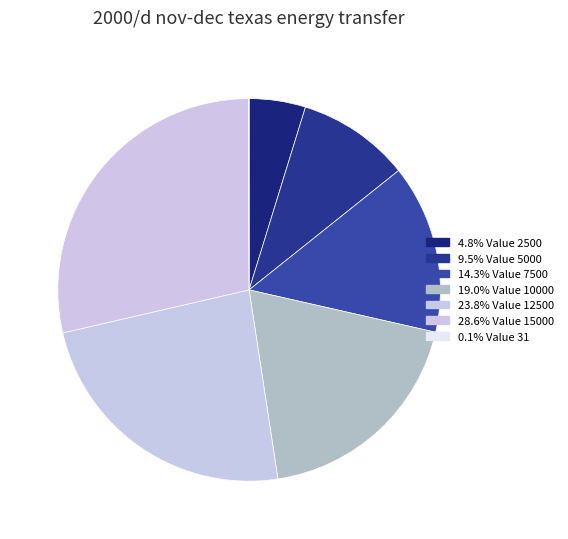

How many segments does this pie chart have?

7